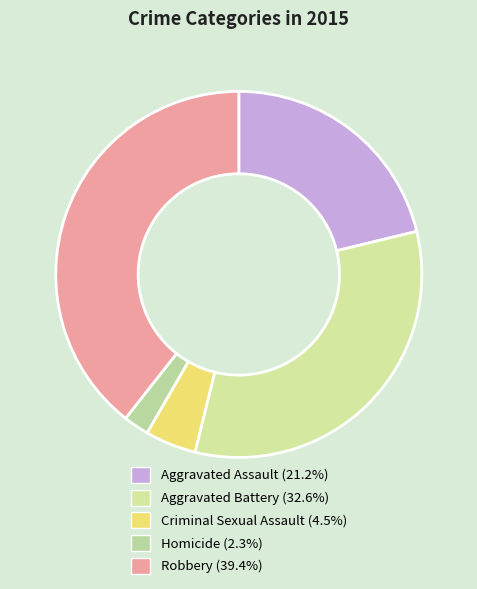

Does Aggravated Battery account for over 50% of the chart?

No